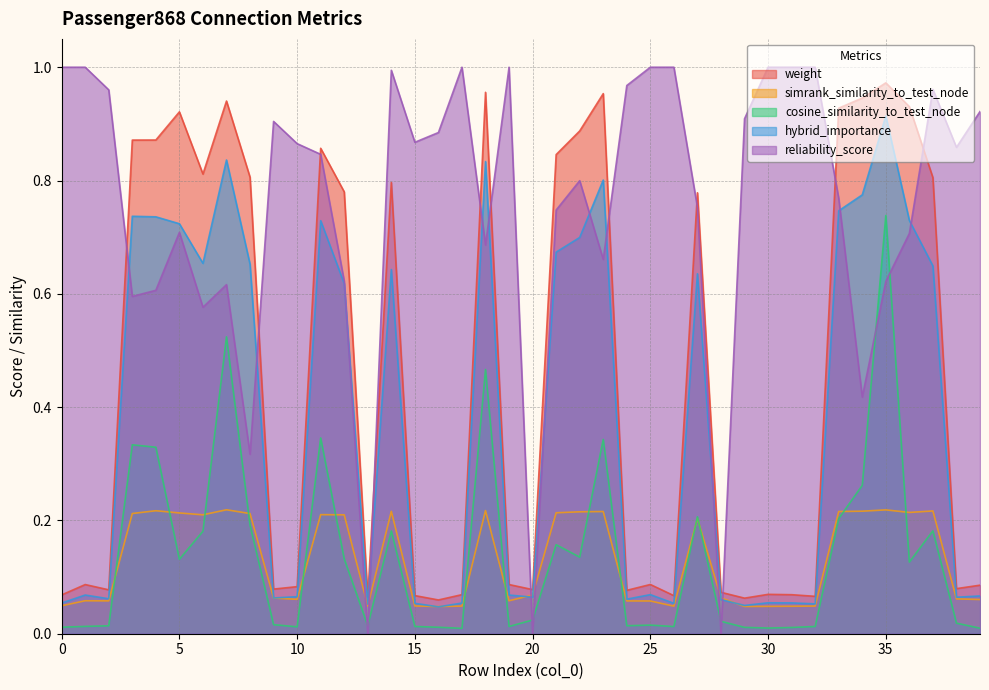

What is the total value across all series at 8?

2.2